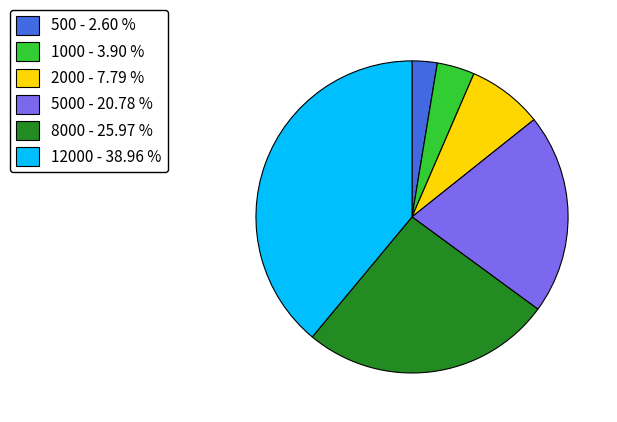

Is there a majority slice in this chart?

No